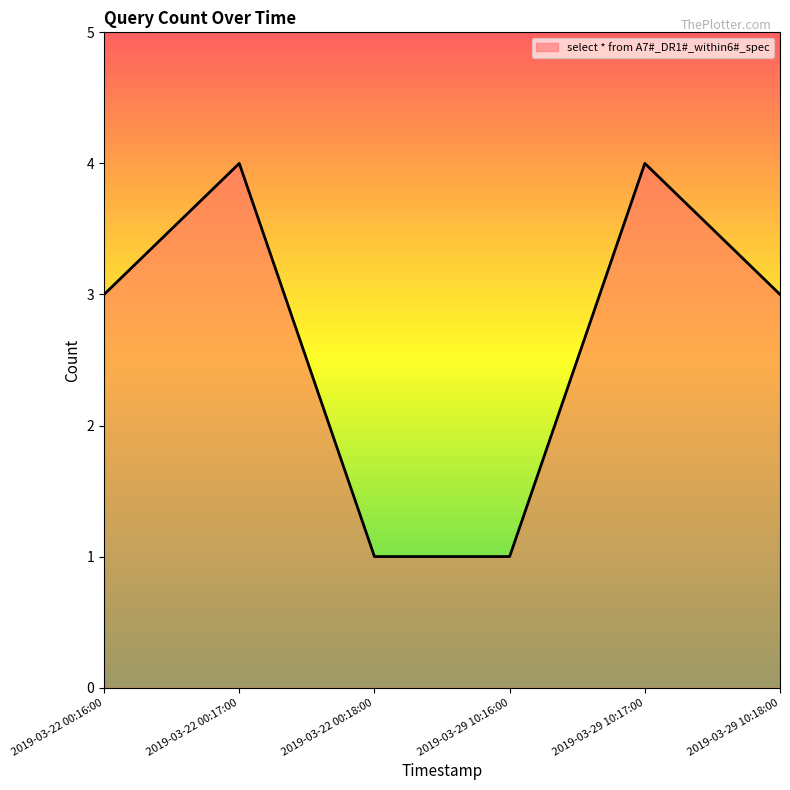

What is the average value?

3